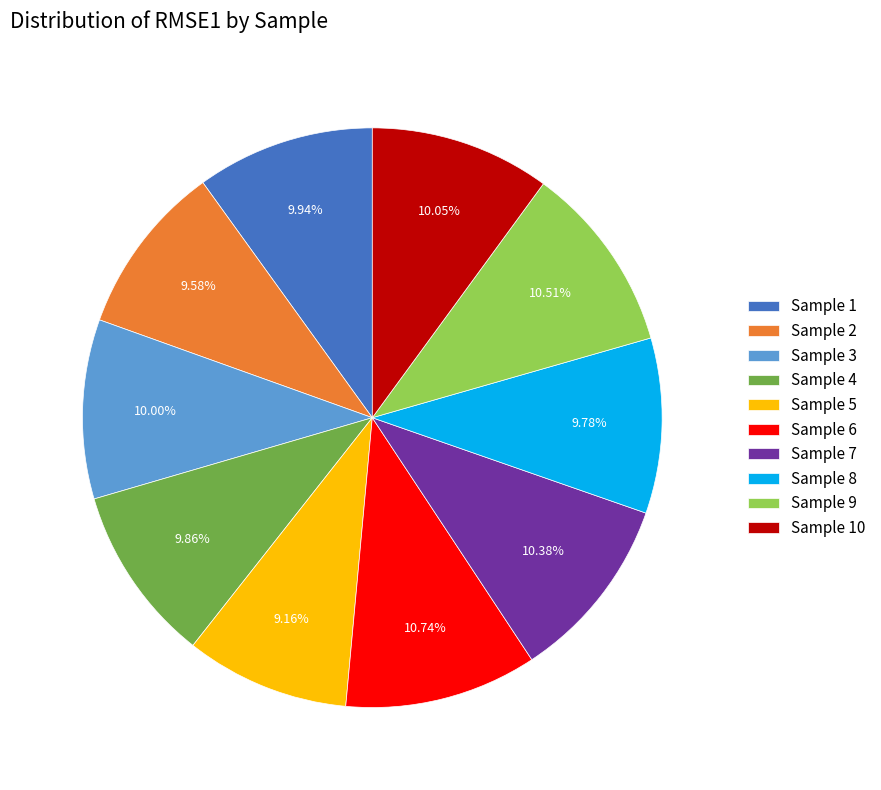

Combined, do Sample 1 and Sample 2 account for over 50%?

No